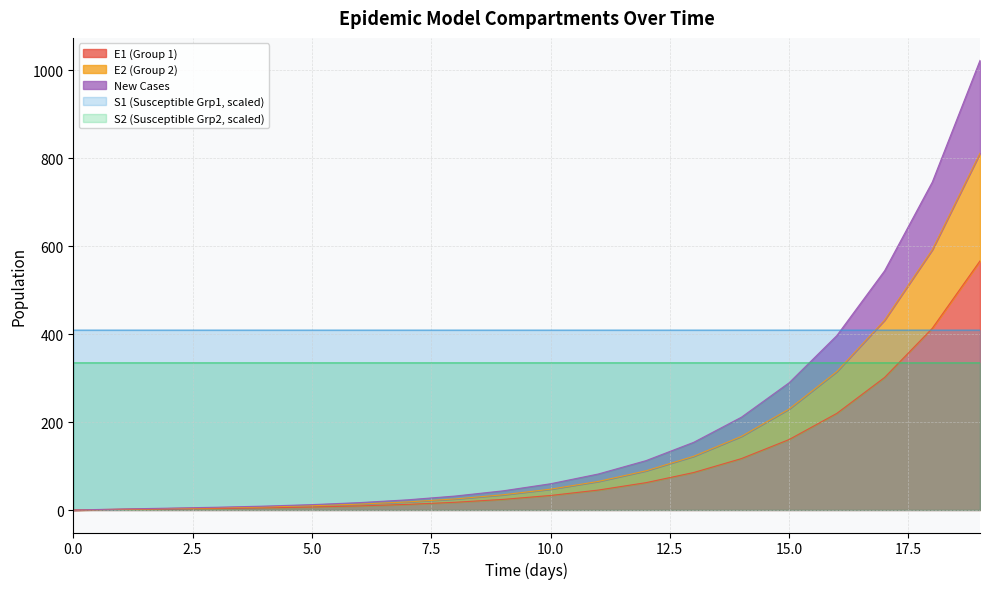

What is the value of the E2 point at the 9th from the left?

25.2